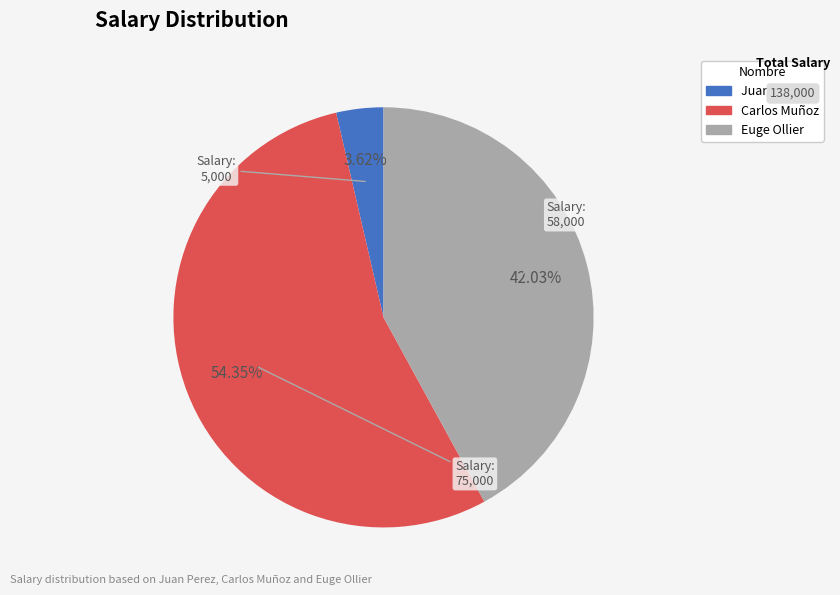

To the nearest percent, what percentage of the pie is Juan Perez?

4%